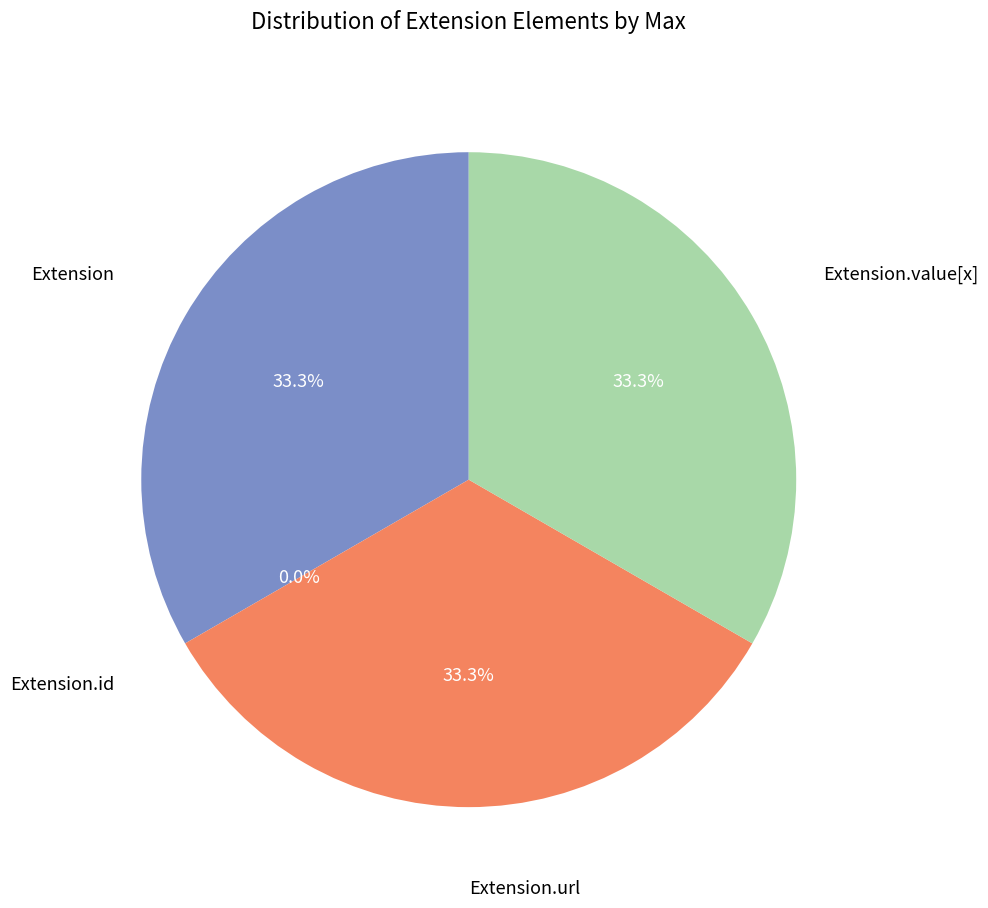

True or false: Extension.value[x] accounts for 25% of the total.

False